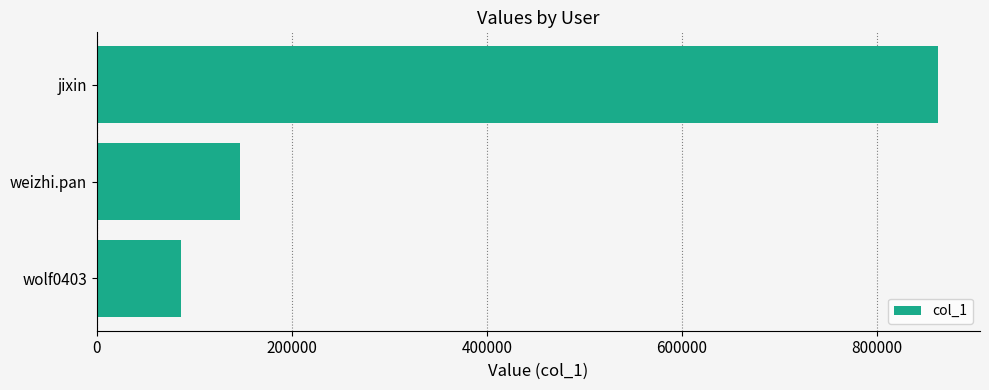

List the labels in order of value, smallest first.

wolf0403, weizhi.pan, jixin